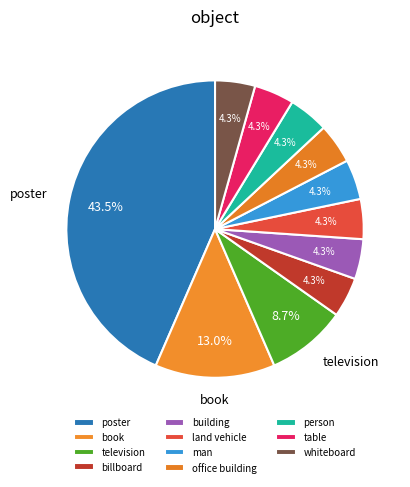

What is the change in value from poster to table?

-9